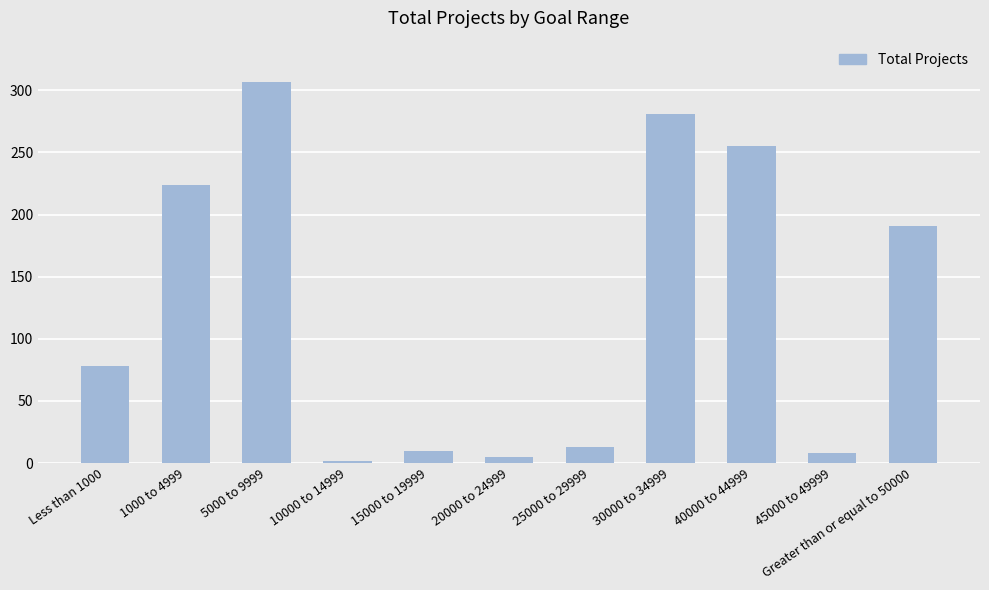

True or false: the data shows 5 at 20000 to 24999.

True